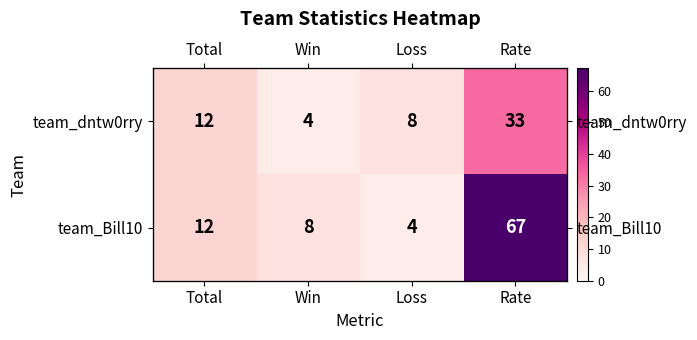

At which category is the sum across all series the highest?

Rate